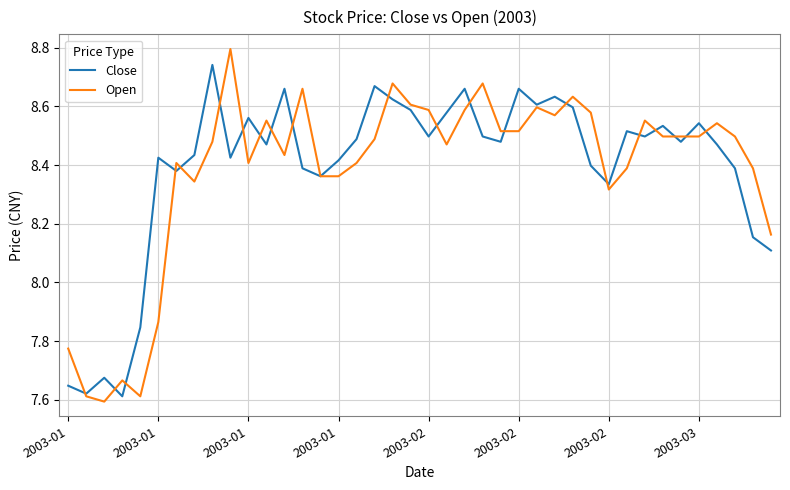

True or false: Close and Open intersect in this chart.

True